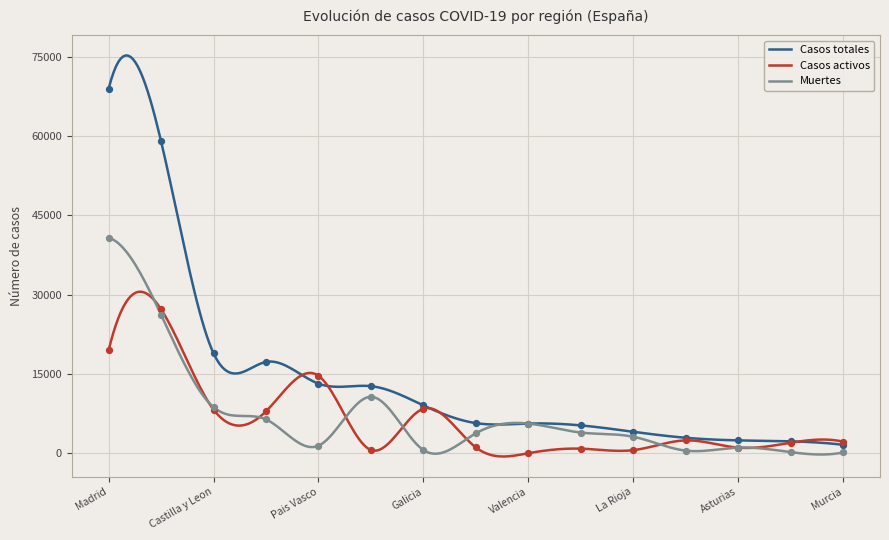

Which series contains the highest Y value?

Casos totales